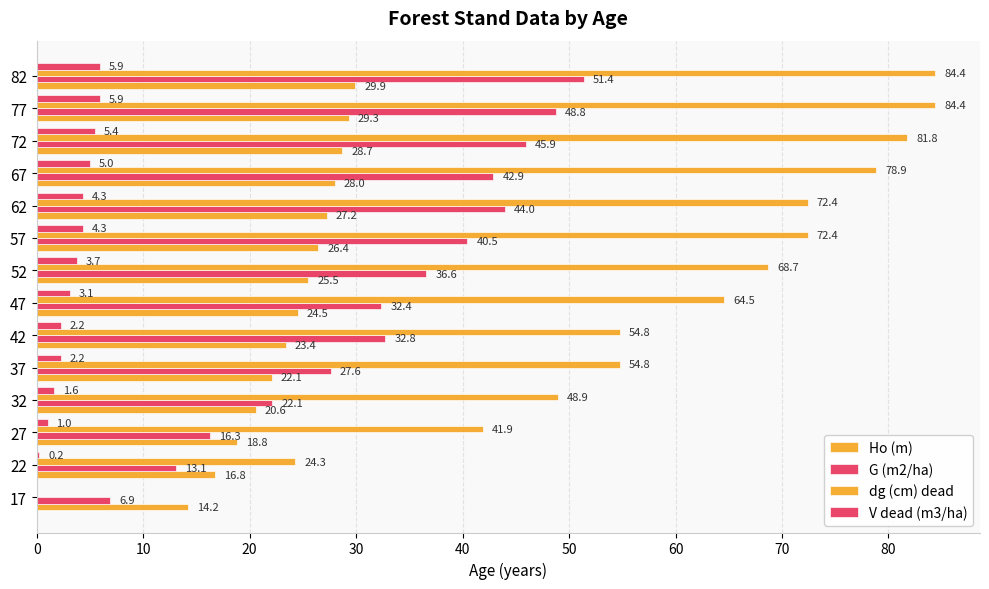

What is the average value of the Ho (m) series?

24.0